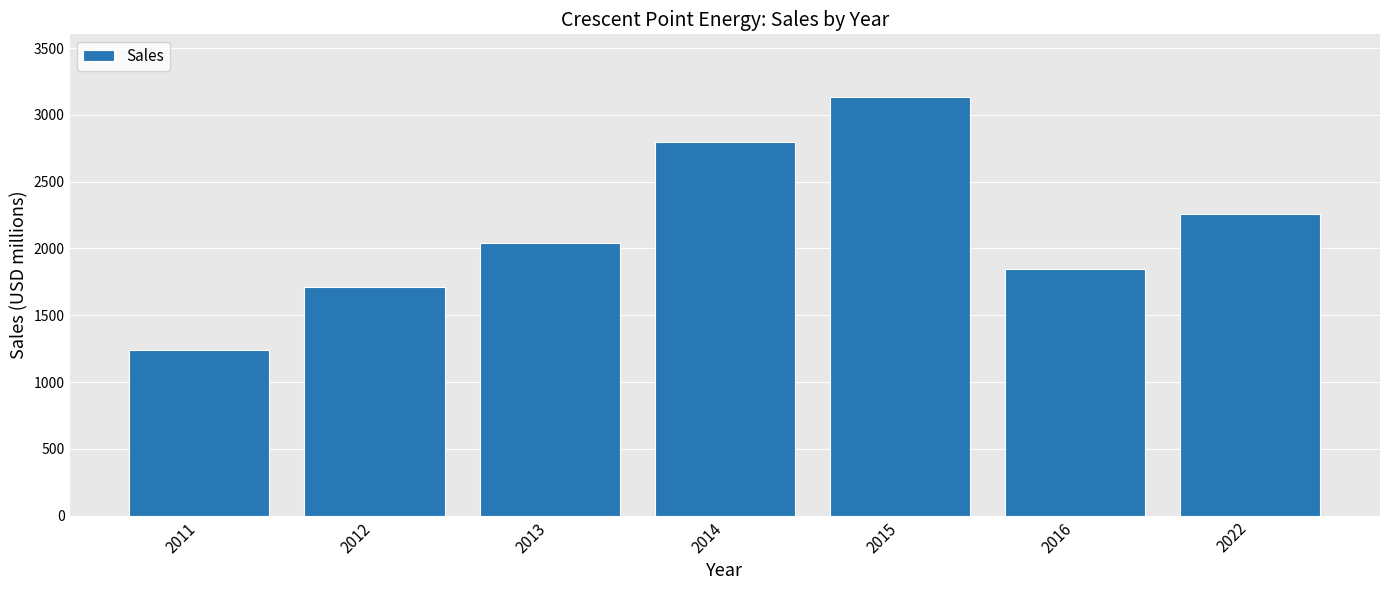

List the labels in order of value, smallest first.

2011, 2012, 2016, 2013, 2022, 2014, 2015